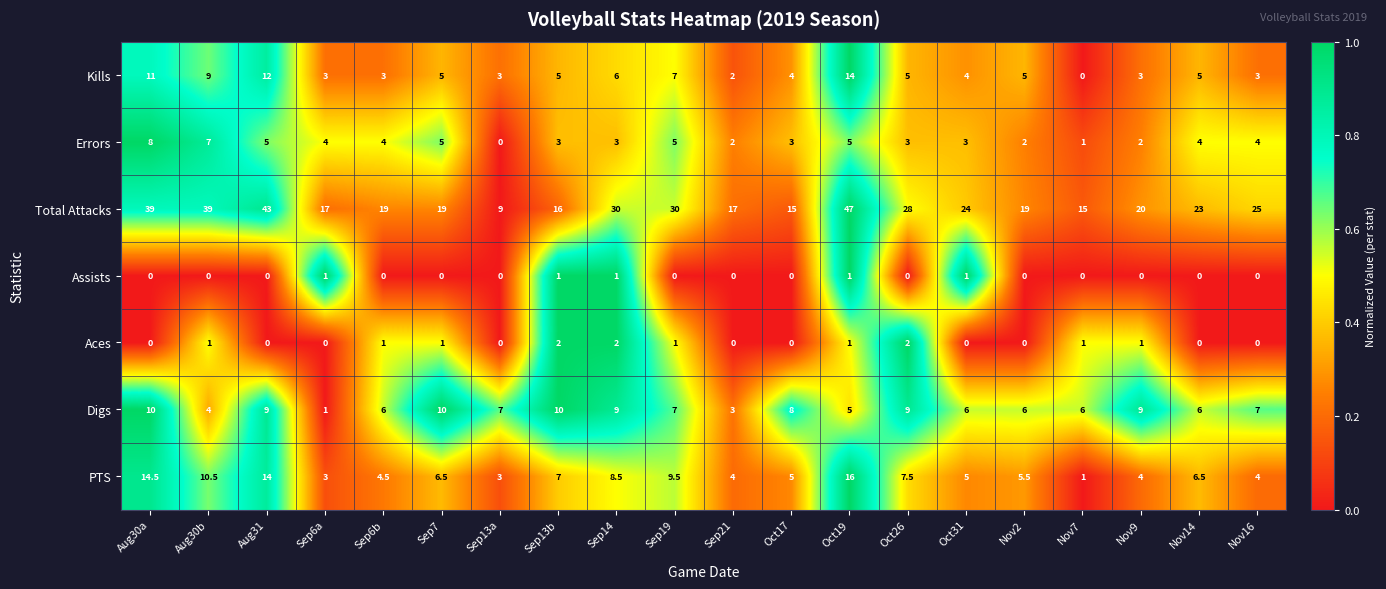

How many series are shown in this chart?

7